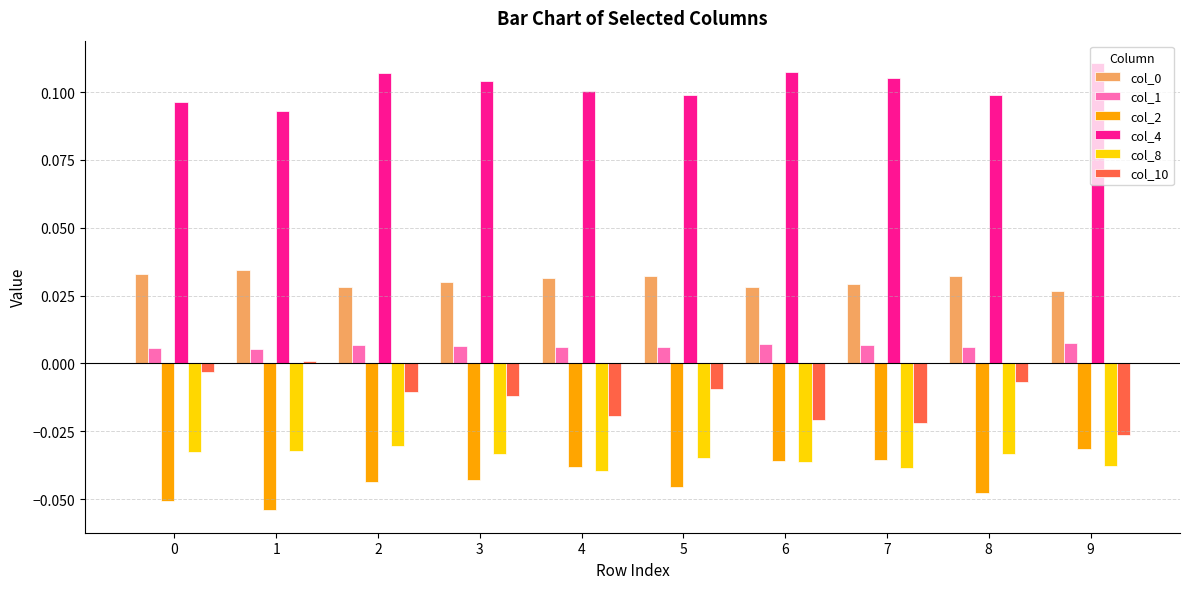

What is the sum of all col_2 values?

-0.4